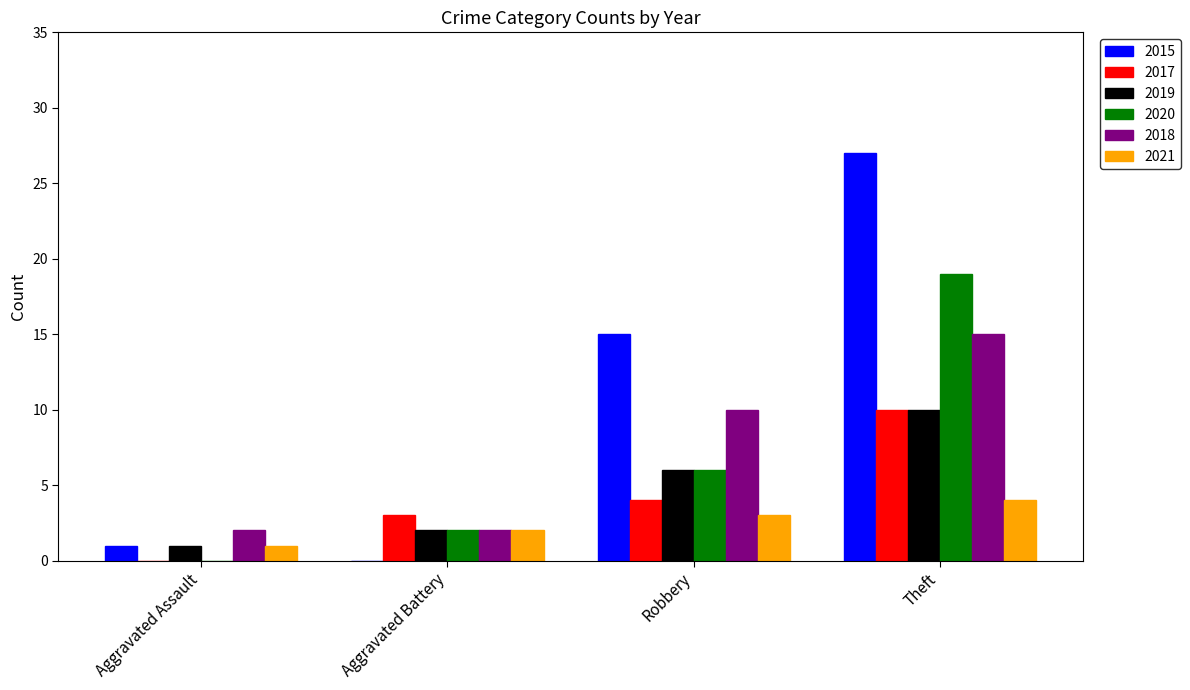

Reading left to right, list all the values displayed in this chart.

2015: 1	0	15	27
2017: 0	3	4	10
2019: 1	2	6	10
2020: 0	2	6	19
2018: 2	2	10	15
2021: 1	2	3	4